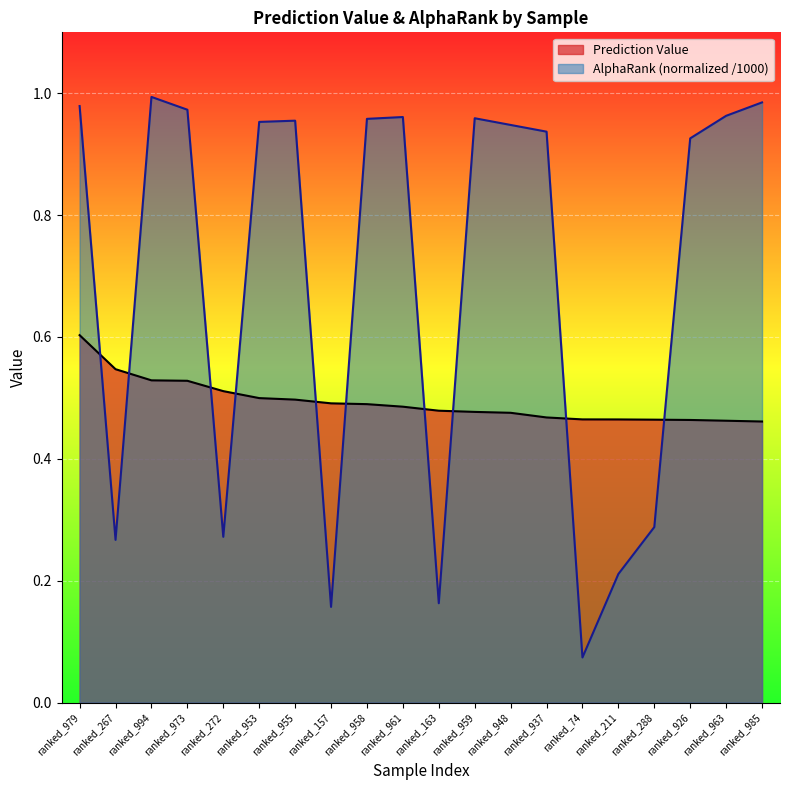

Where is the data nearest to the value 0?

ranked_985